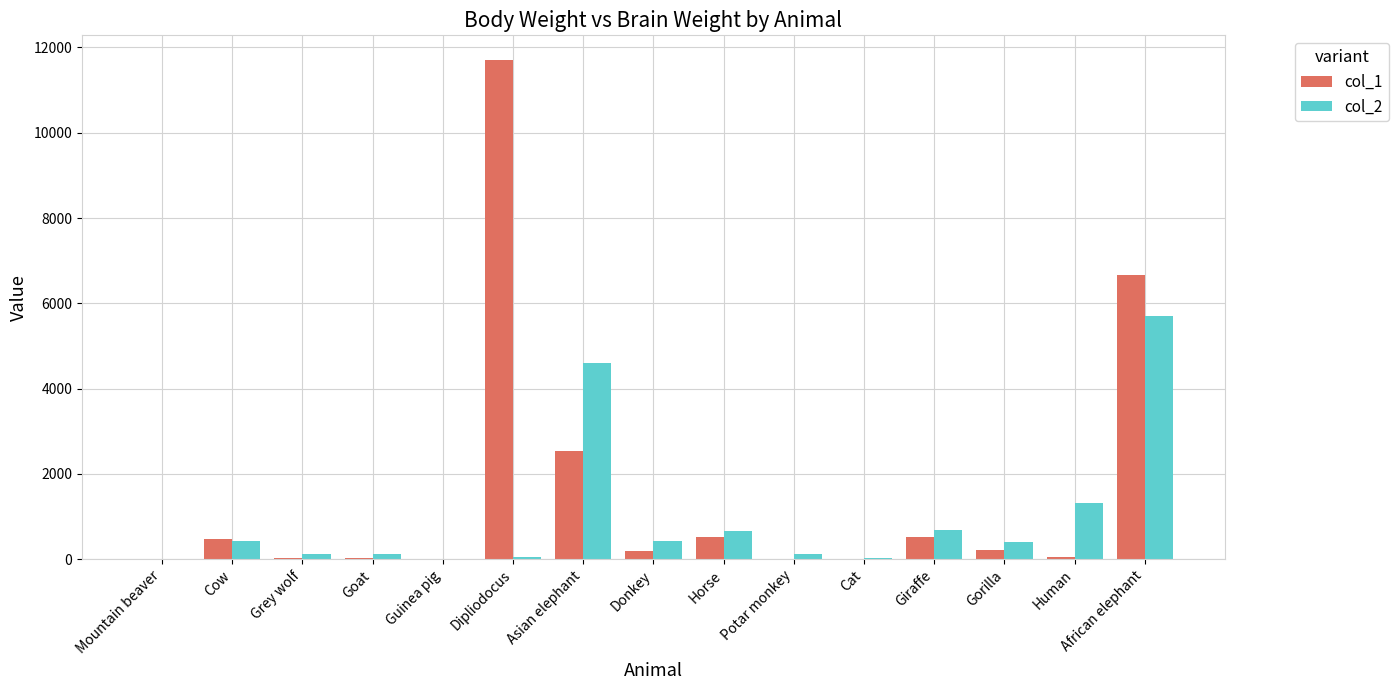

Which series has the largest total across all categories?

col_1